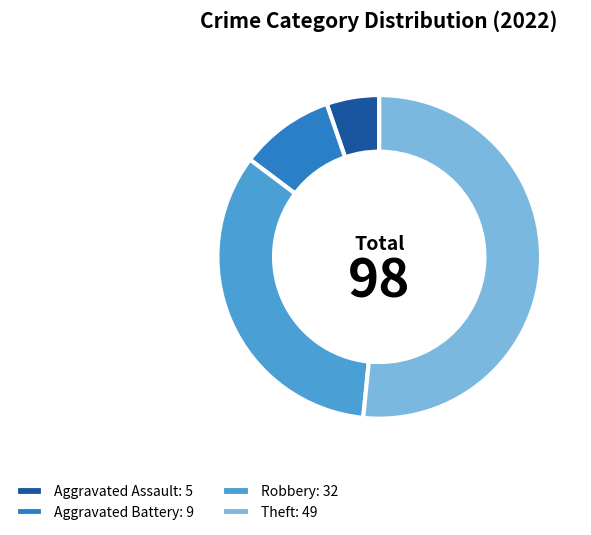

Is the sum of Aggravated Assault: 5 and Theft: 49 greater than half?

Yes